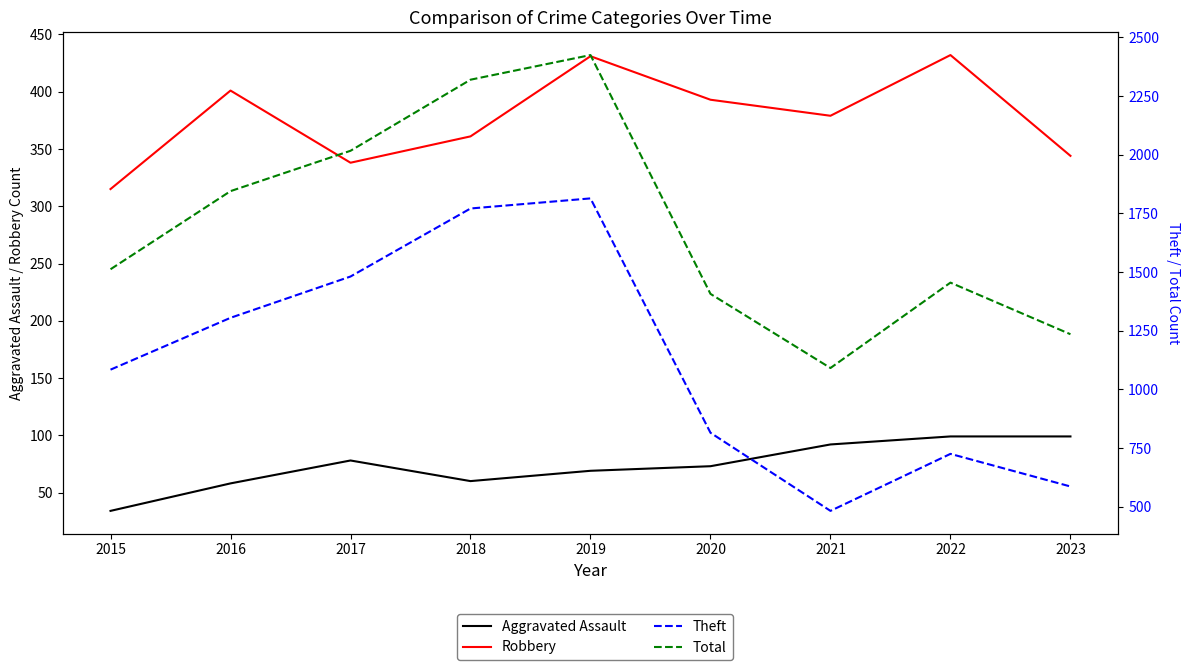

What is the total value across all series at 2019?

4739